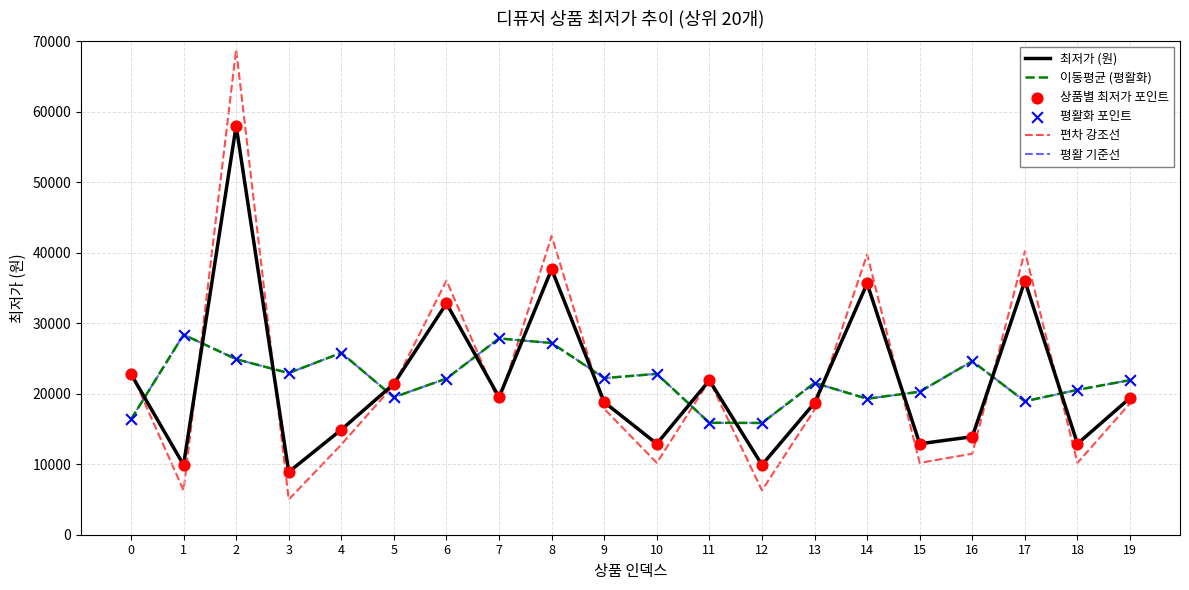

Which series has the largest total across all categories?

이동평균 (평활화)